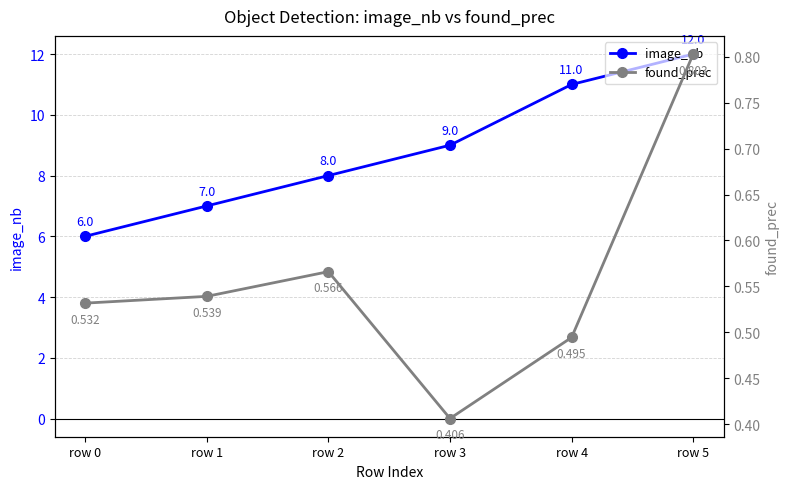

Is it true that image_nb equals 6.0 at row 0?

True